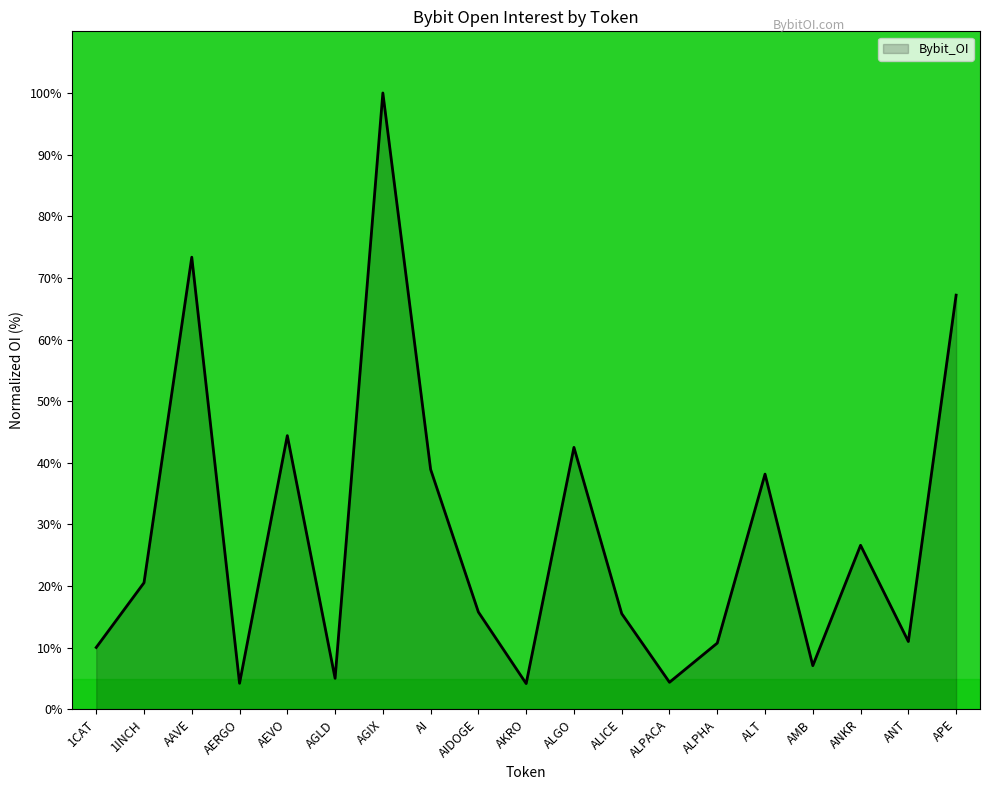

What is the difference between the maximum and minimum values?

95.8